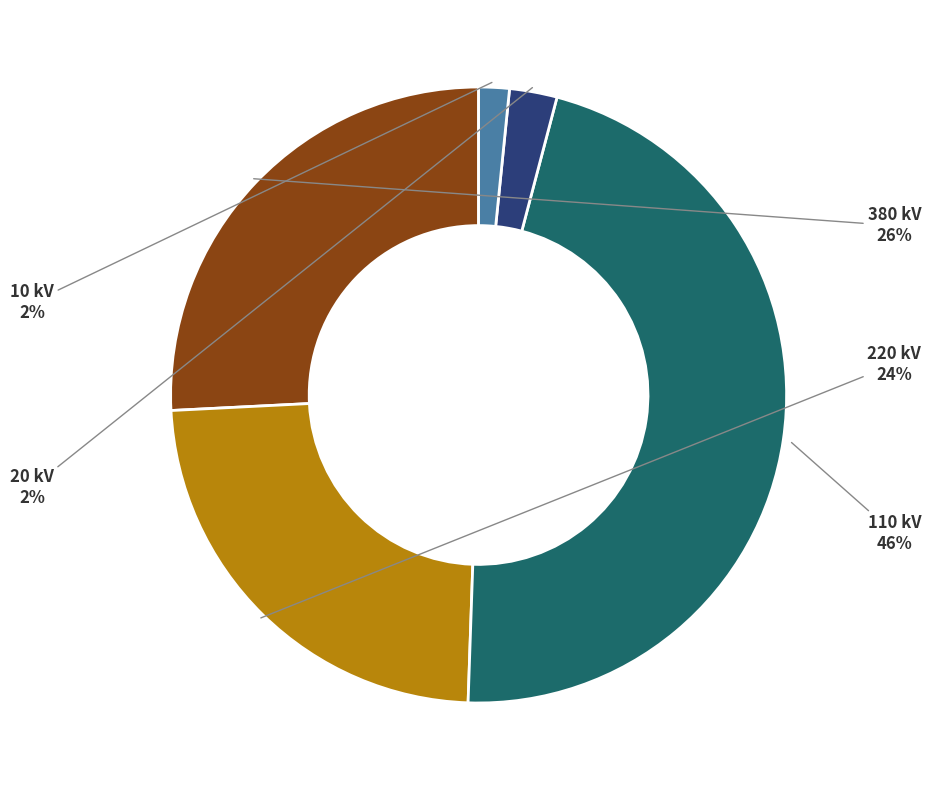

To the nearest percent, what is the average slice percentage?

20%